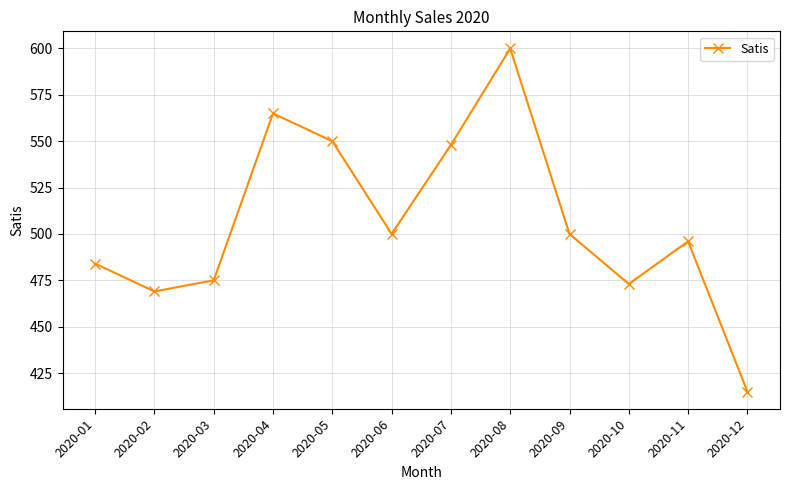

Reading left to right, transcribe all the data shown in this chart.

484	469	475	565	550	500	548	600	500	473	496	415